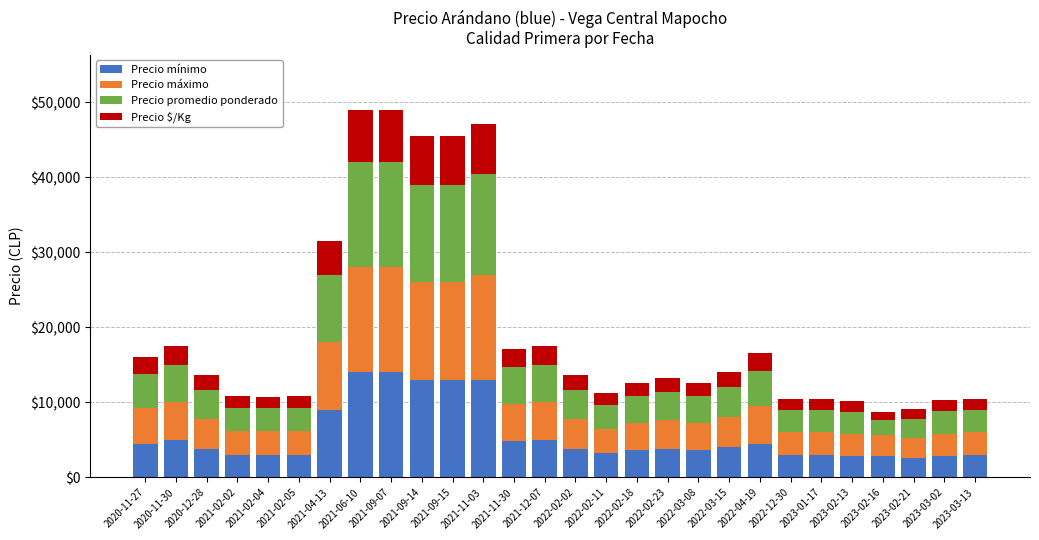

What is the total value across all series at 2022-12-30?

10500